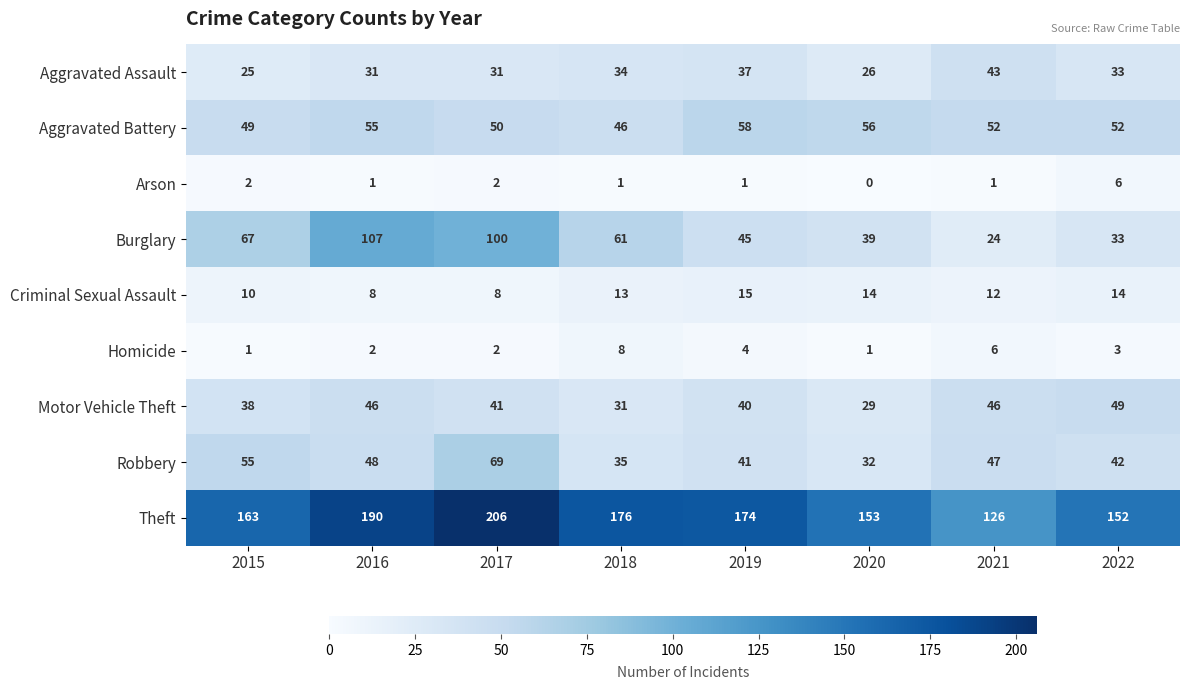

What is the difference between the highest and lowest values at 2016?

189